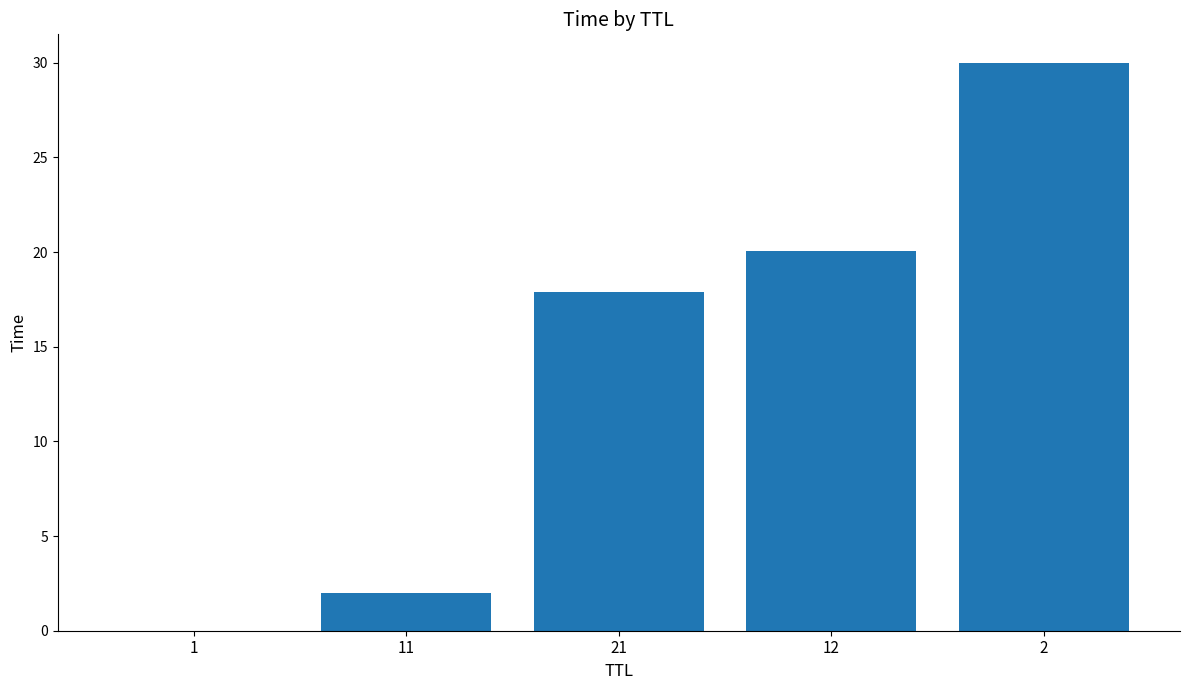

What is the sum of all values?

69.9